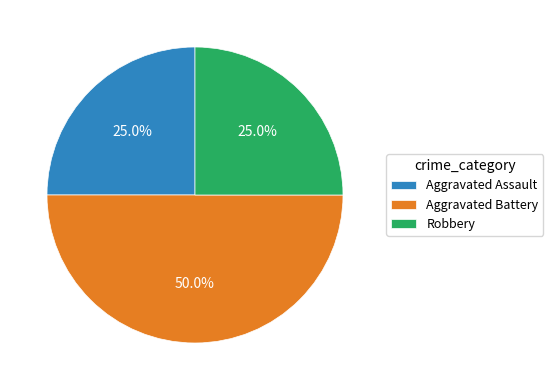

To the nearest percent, what is the combined percentage of Aggravated Assault and Robbery?

50%